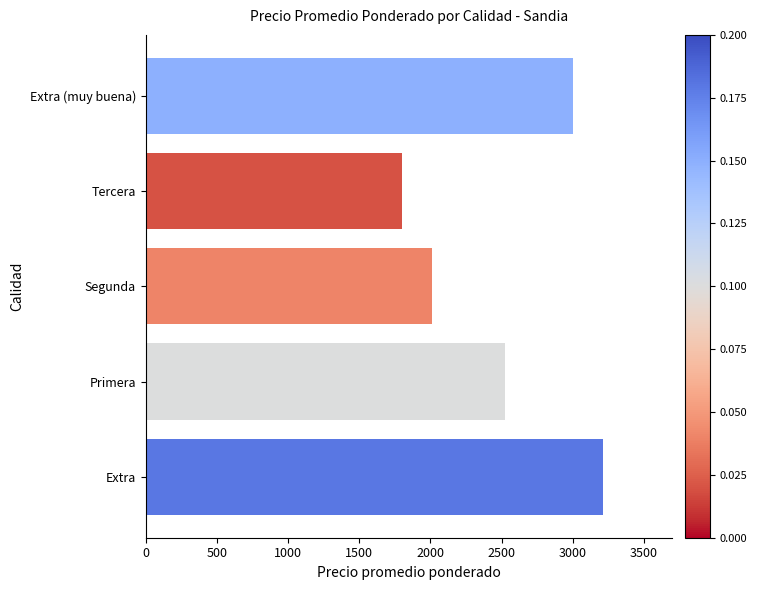

What is the sum of all values?

12557